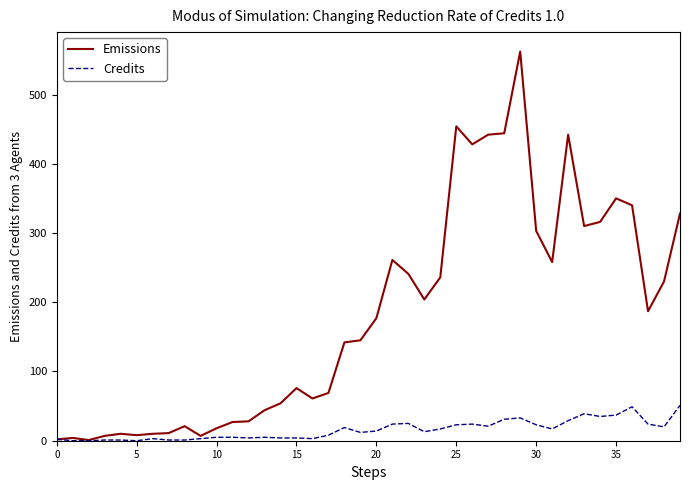

Which series has the largest range (max minus min)?

Emissions